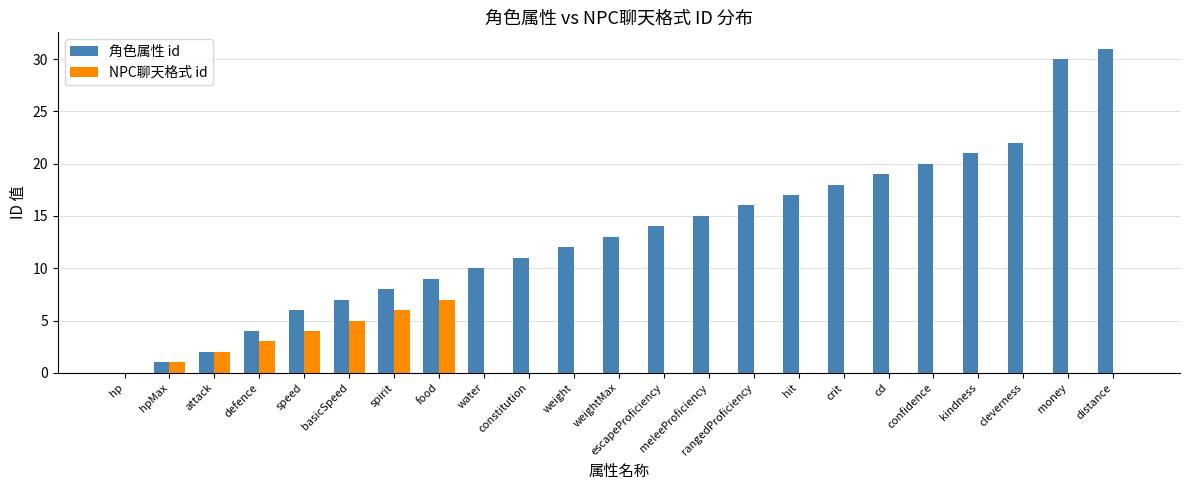

What is the difference between the 角色属性 id values at basicSpeed and cd?

12